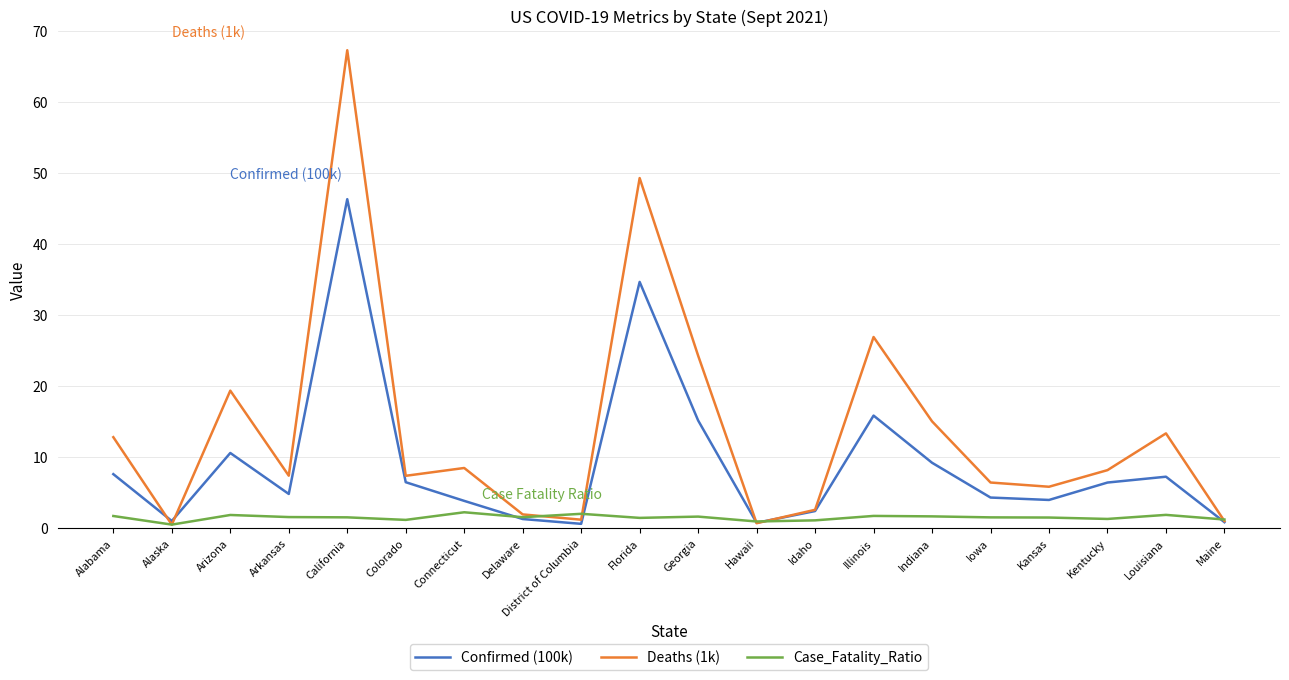

What is the sum of the Case_Fatality_Ratio values at Connecticut and Louisiana?

4.1